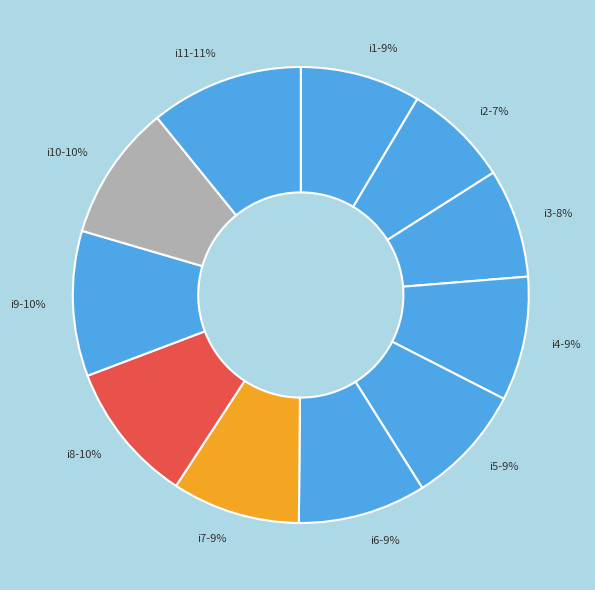

The i2 slice represents 1% of the pie. True or false?

False